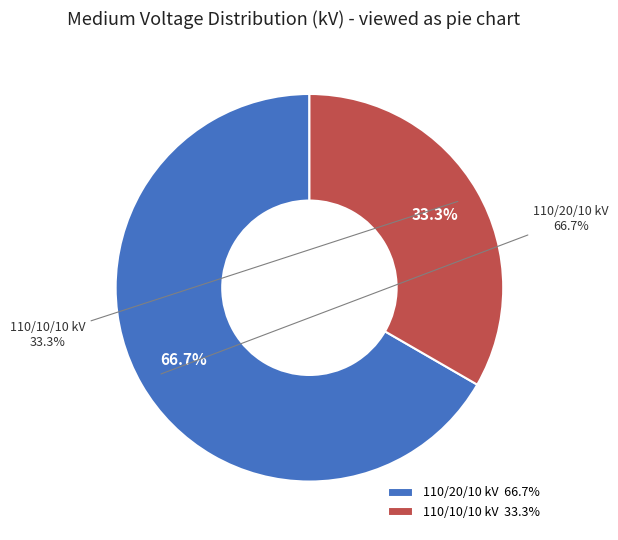

To the nearest percent, what portion does 63/25/38 MVA 110/20/10 kV represent?

67%